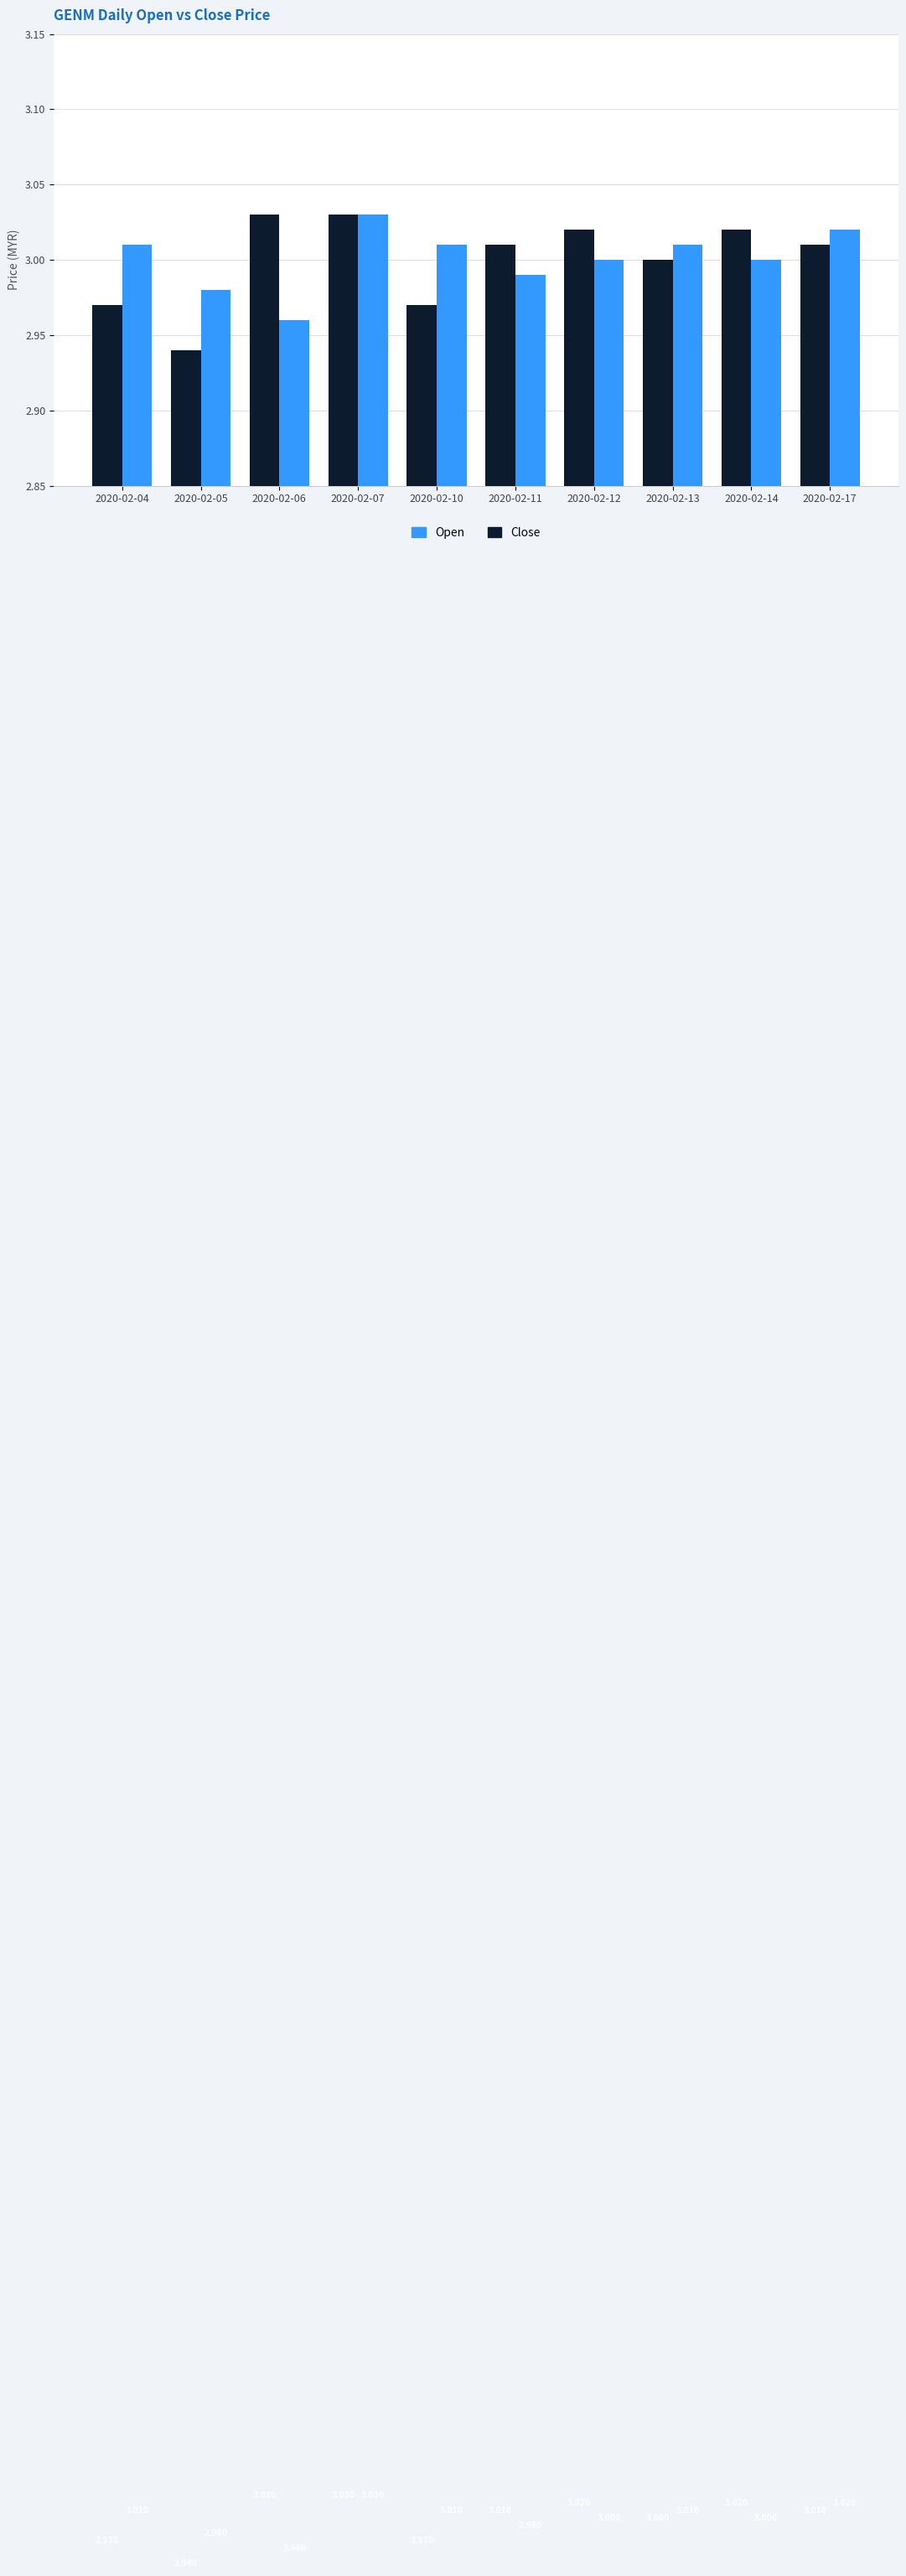

Rank the series by their average value, from lowest to highest.

Close, Open